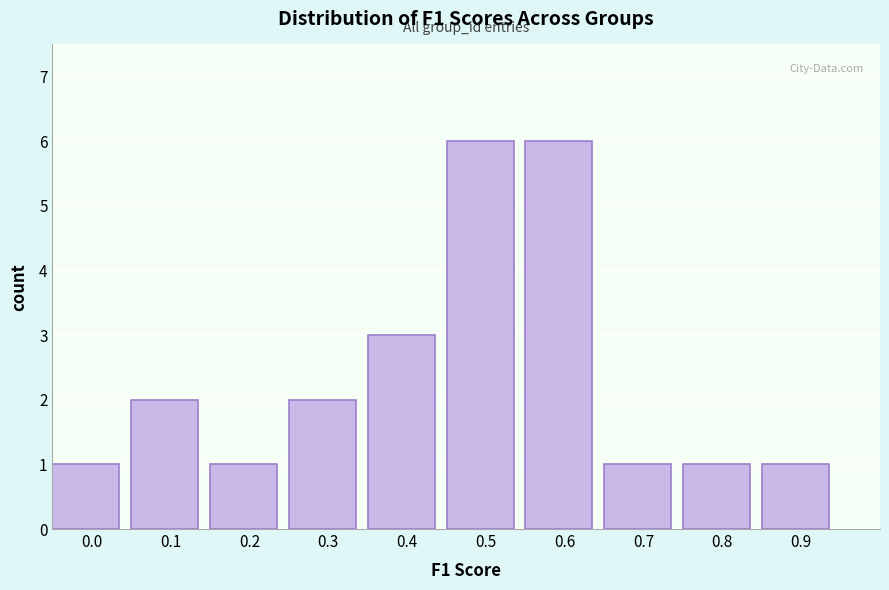

Reading right to left, transcribe all the data shown in this chart.

1	1	1	6	6	3	2	1	2	1